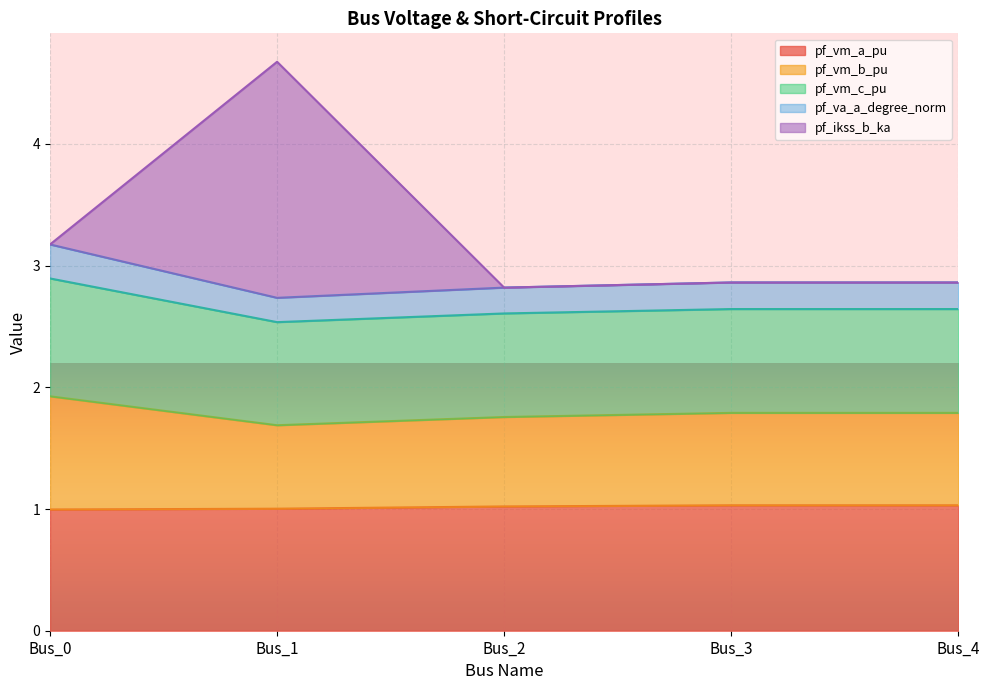

At which label does pf_vm_a_pu first exceed 1?

Bus_1